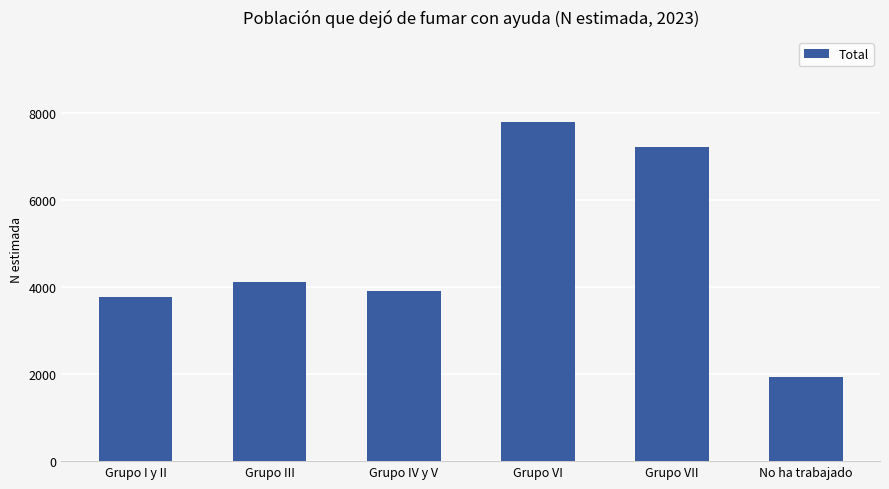

Which category has the highest value across all series?

Grupo VI